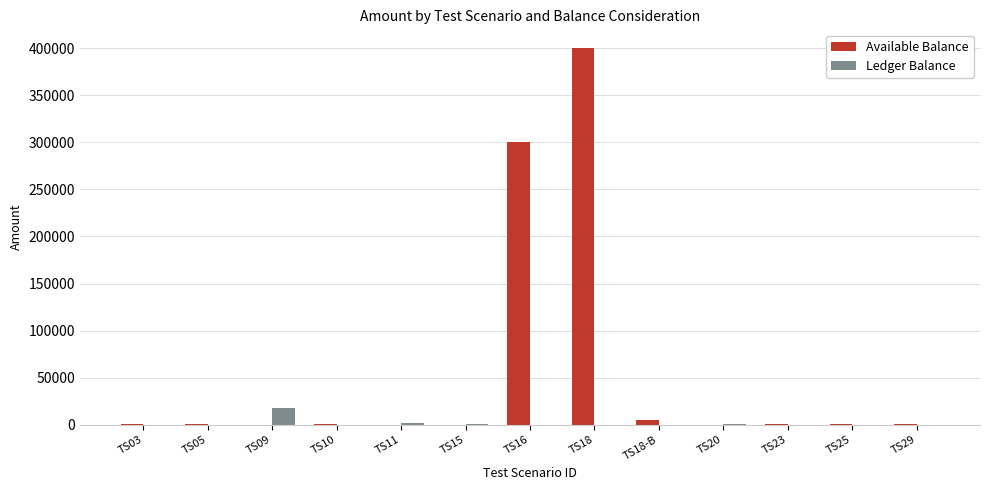

What are all the series names shown in the legend?

Available Balance, Ledger Balance